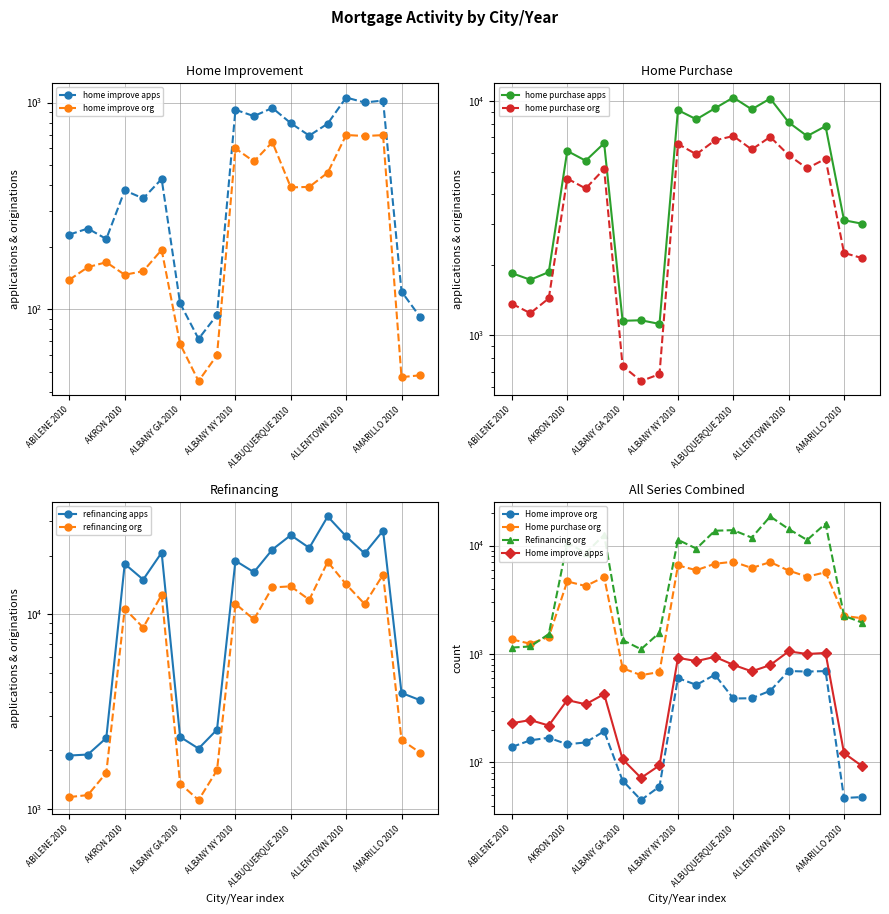

Which series ends up on top after the final intersection of Home purchase apps and Refinancing org?

Home purchase apps